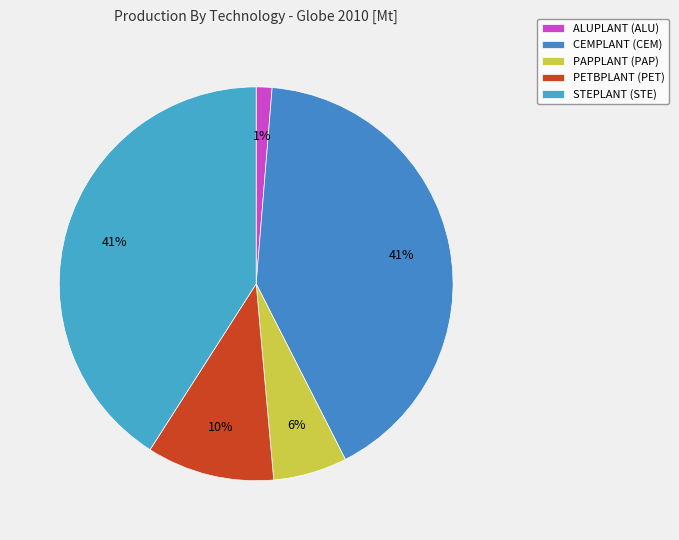

What is the change in value from ALUPLANT (ALU) to CEMPLANT (CEM)?

+2628.3